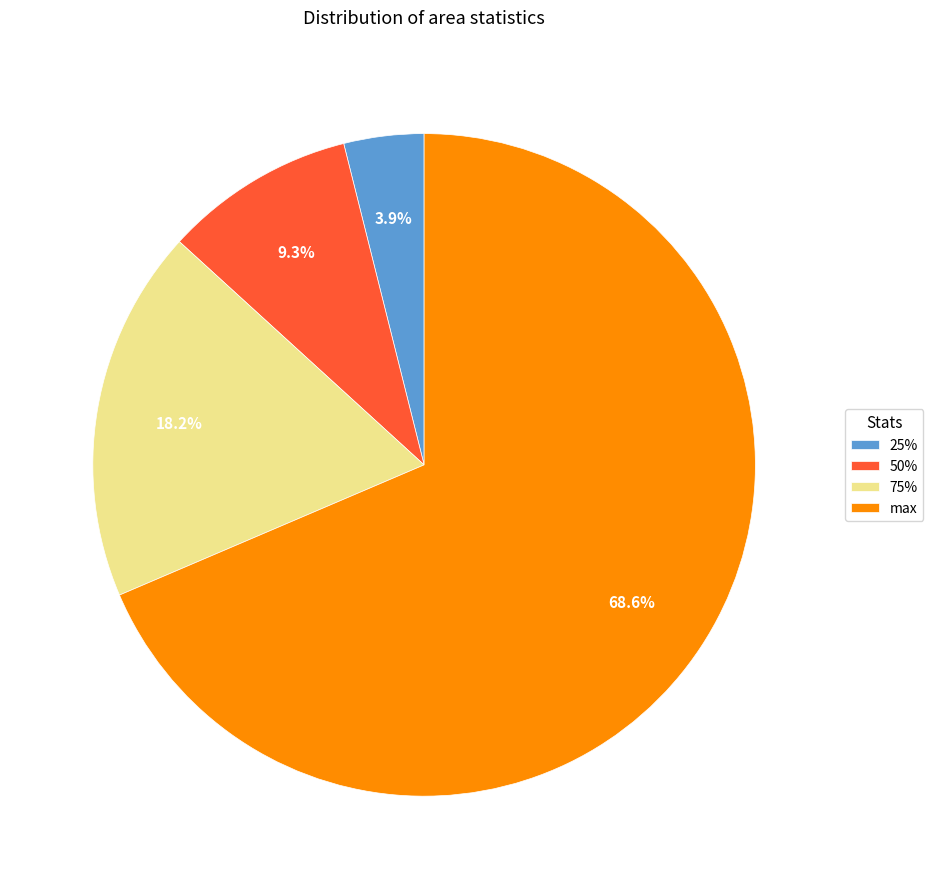

The 25% slice represents 12% of the pie. True or false?

False